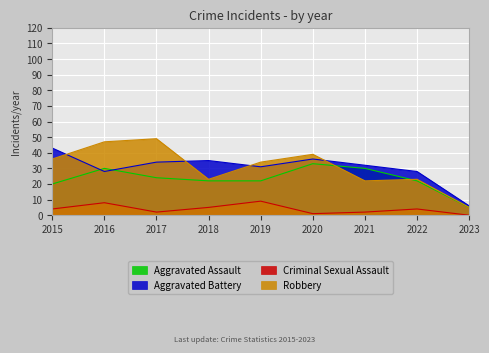

At which category is the sum across all series the highest?

2016